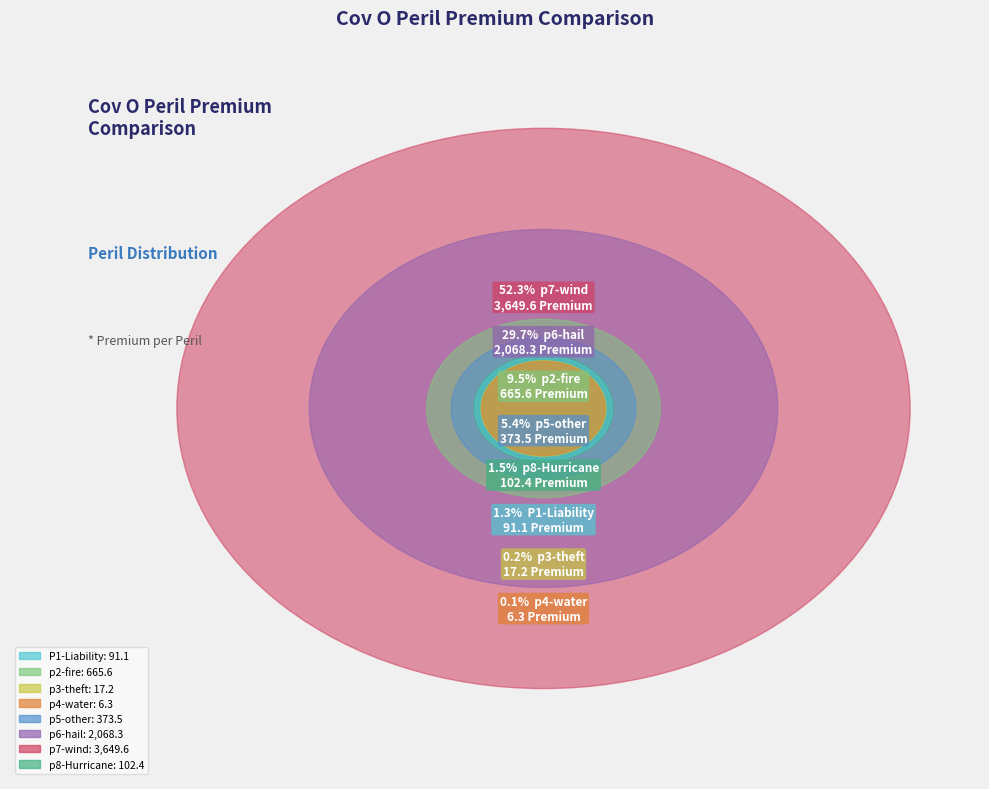

What is the change in value from p3-theft to p6-hail?

+2051.0